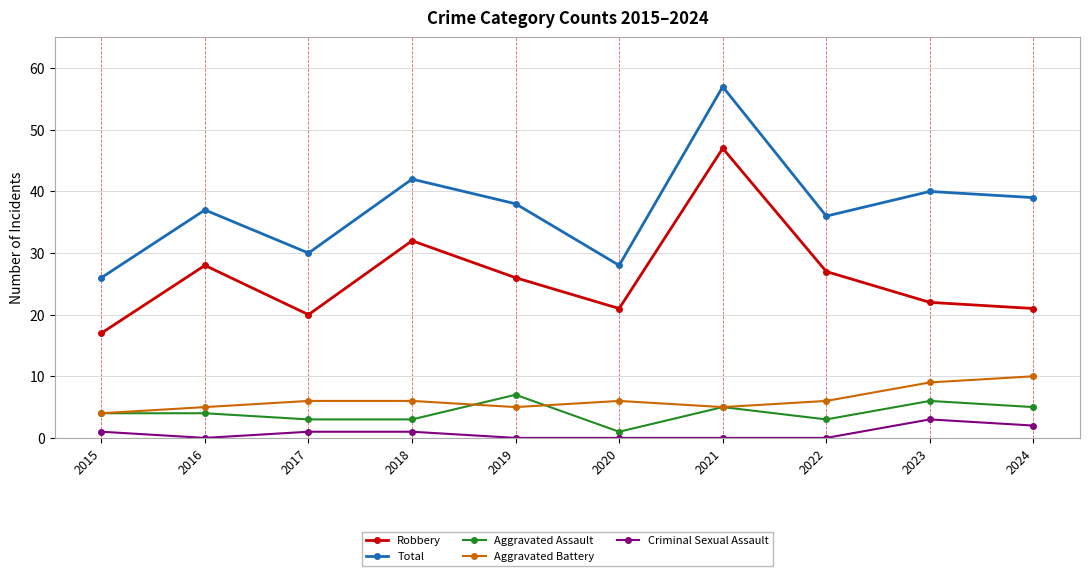

Reading left to right, extract all data points from this chart.

Robbery: 2015=17	2016=28	2017=20	2018=32	2019=26	2020=21	2021=47	2022=27	2023=22	2024=21
Total: 2015=26	2016=37	2017=30	2018=42	2019=38	2020=28	2021=57	2022=36	2023=40	2024=39
Aggravated Assault: 2015=4	2016=4	2017=3	2018=3	2019=7	2020=1	2021=5	2022=3	2023=6	2024=5
Aggravated Battery: 2015=4	2016=5	2017=6	2018=6	2019=5	2020=6	2021=5	2022=6	2023=9	2024=10
Criminal Sexual Assault: 2015=1	2016=0	2017=1	2018=1	2019=0	2020=0	2021=0	2022=0	2023=3	2024=2